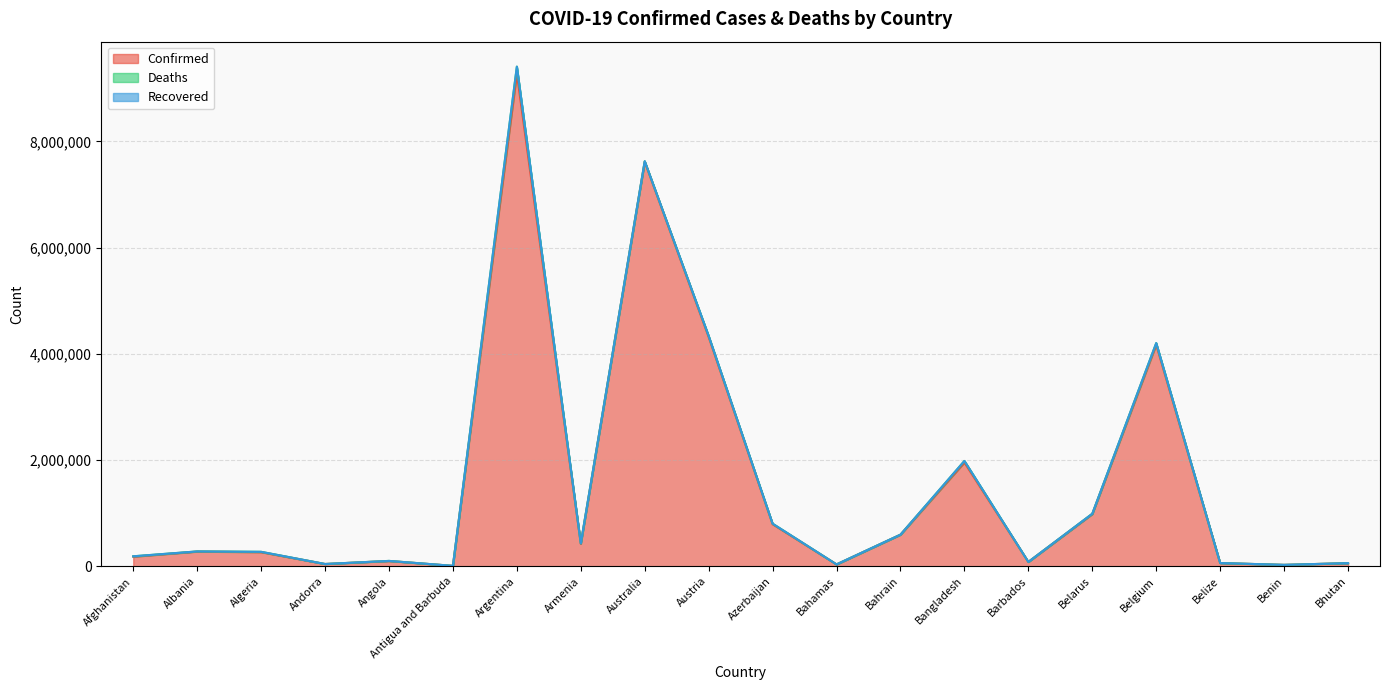

What is the difference between the second highest and minimum values in the Deaths series?

31795